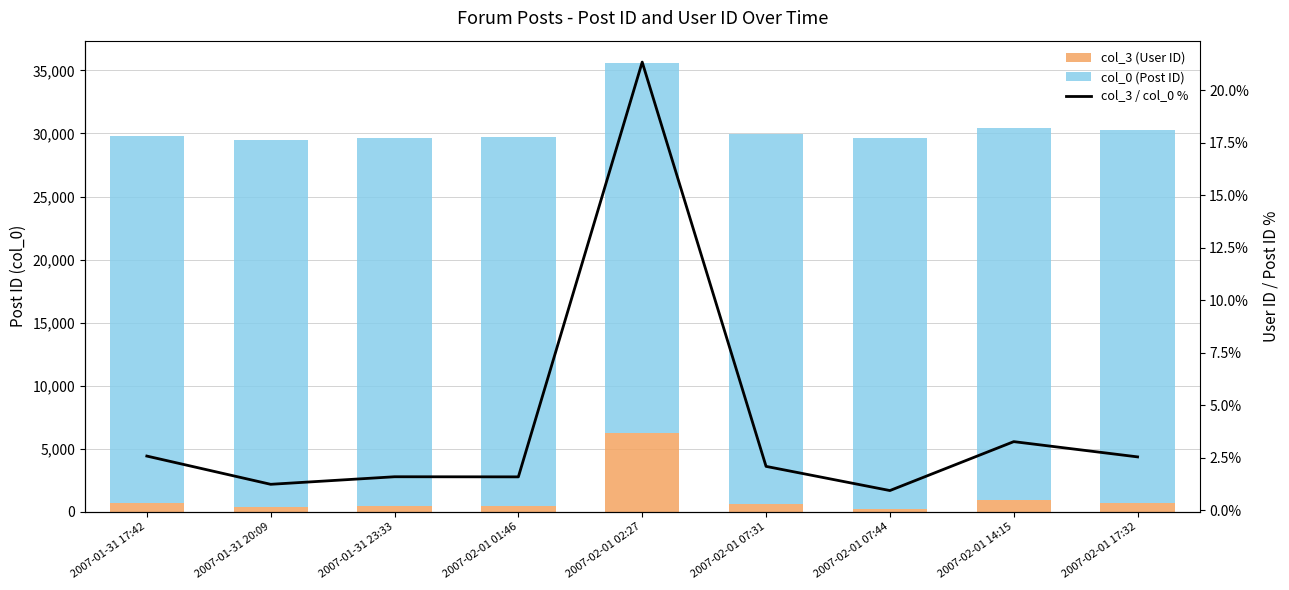

Does the chart contain any negative values?

No